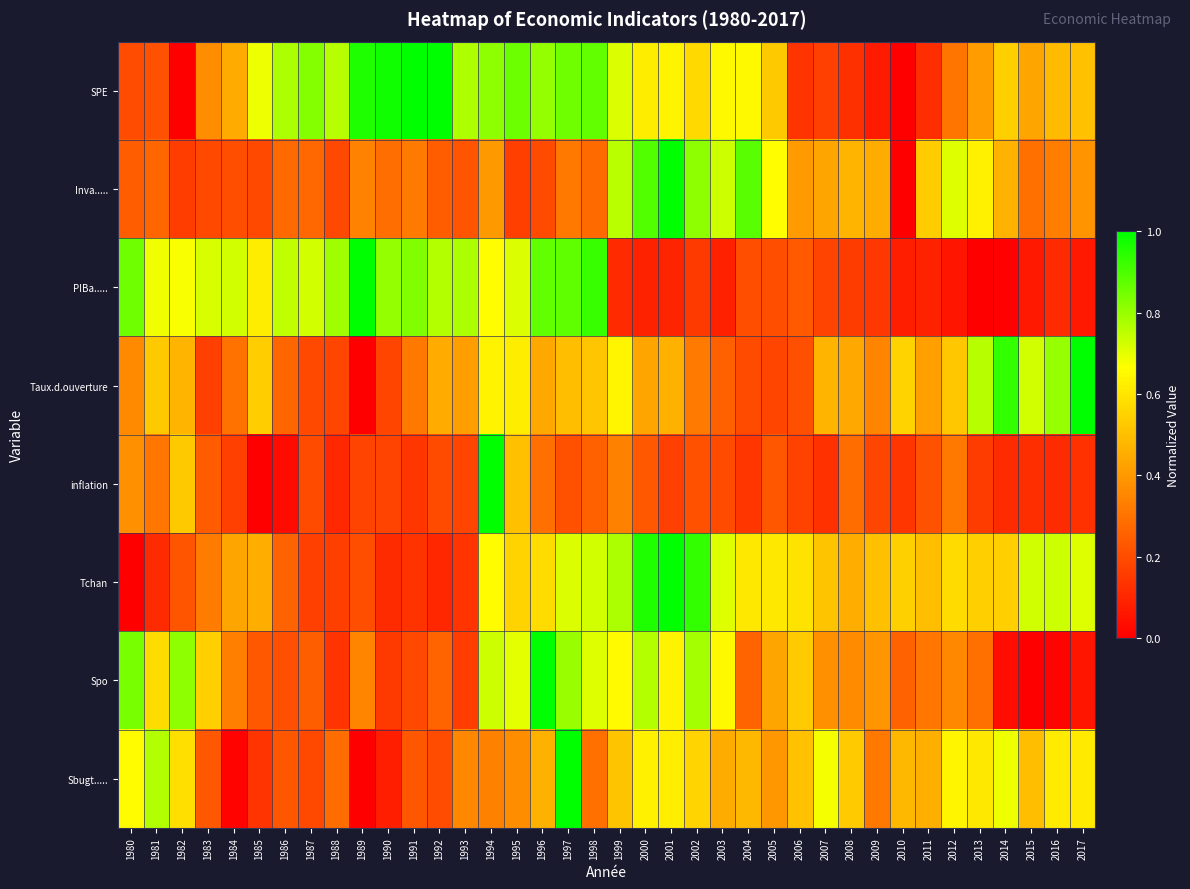

At how many categories does at least one series exceed 0?

38